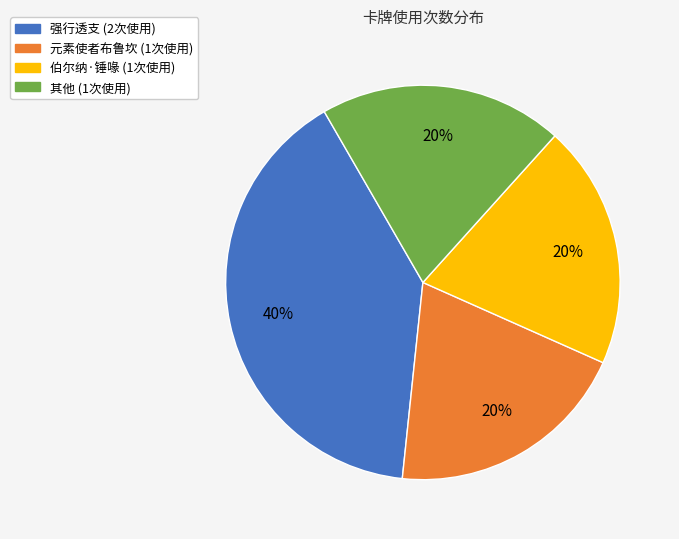

To the nearest percent, what is the difference between the largest and smallest slice percentages?

20%